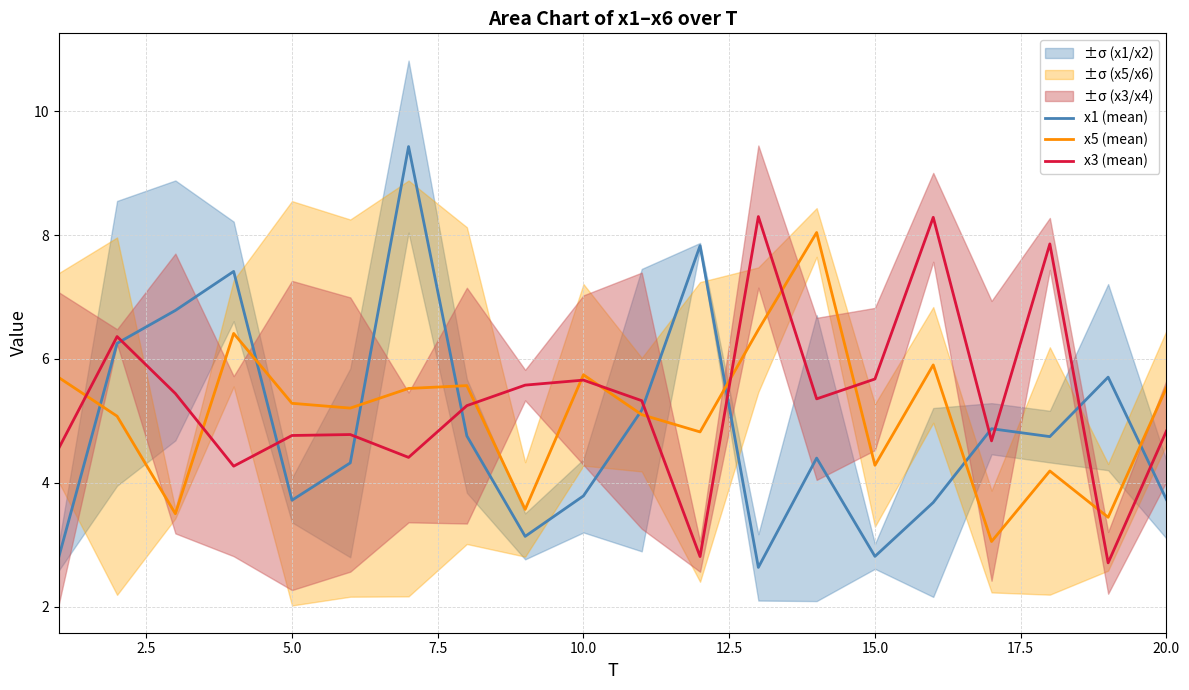

After their last crossing, which series has the higher values: x3 (mean) or x1 (mean)?

x3 (mean)